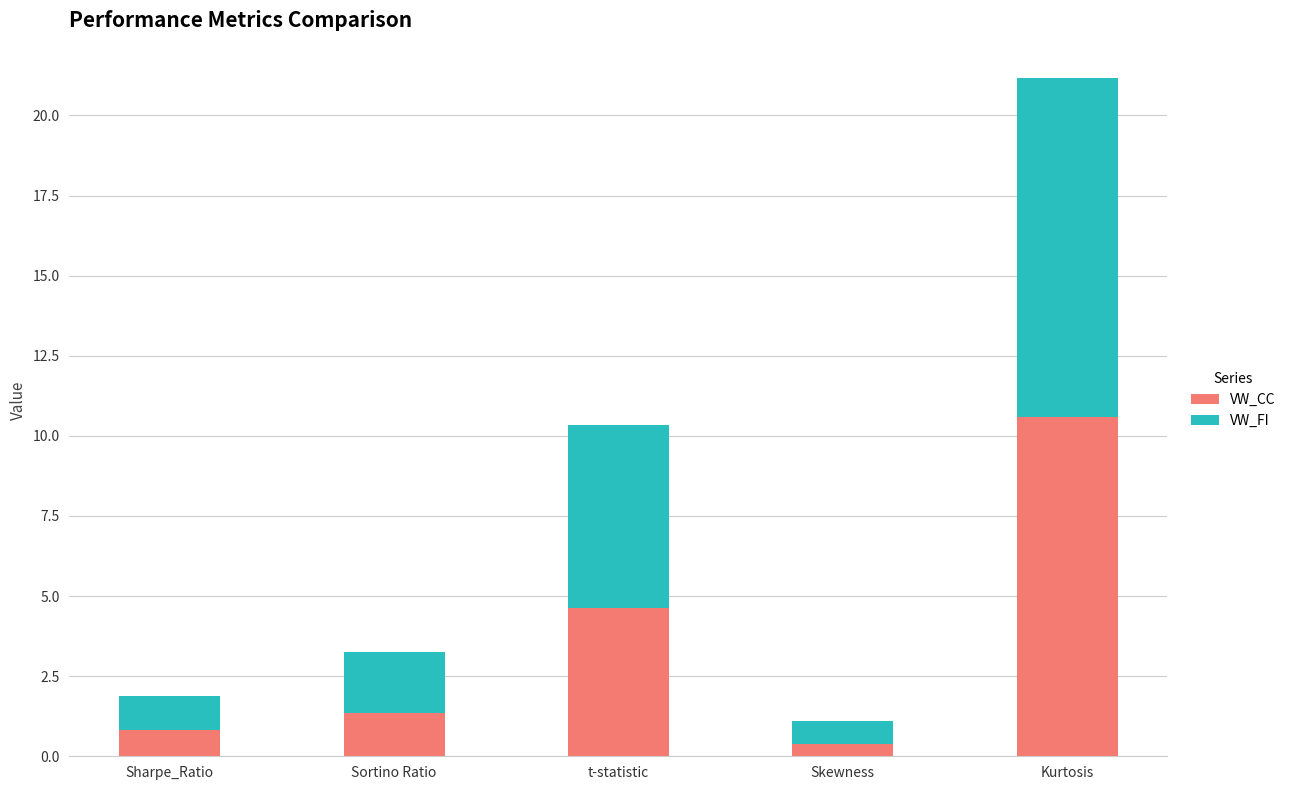

The VW_CC series shows 17.2 at Kurtosis. True or false?

False